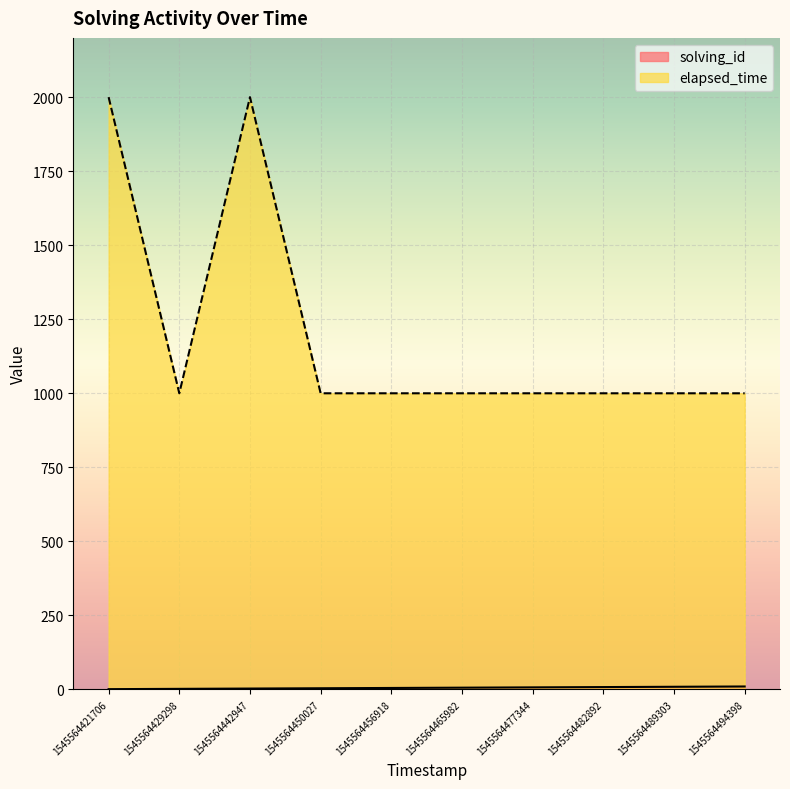

Rank the series at 1545564450027 from lowest to highest value.

solving_id, elapsed_time